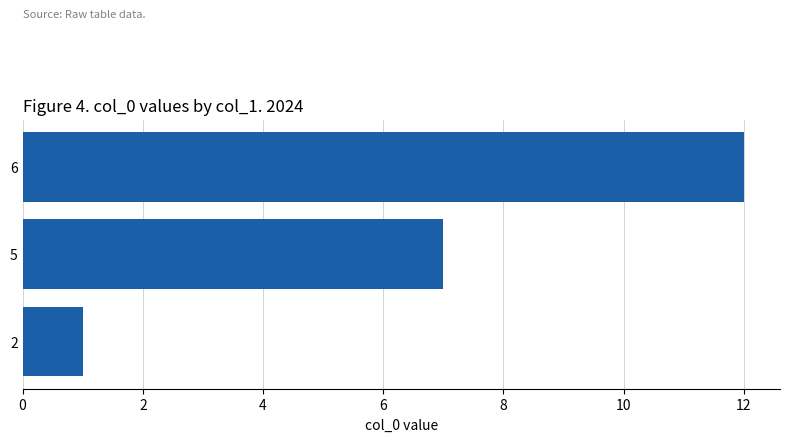

Reading top to bottom, extract all data points from this chart.

12	7	1